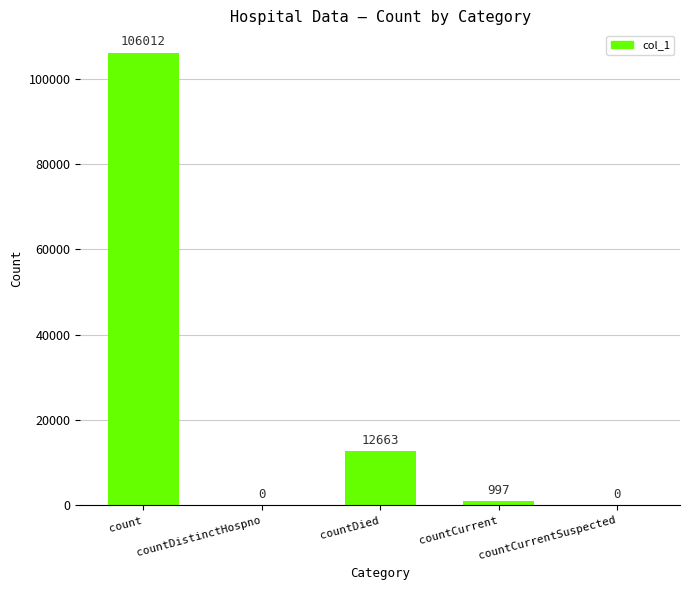

What is the greatest value displayed?

106012